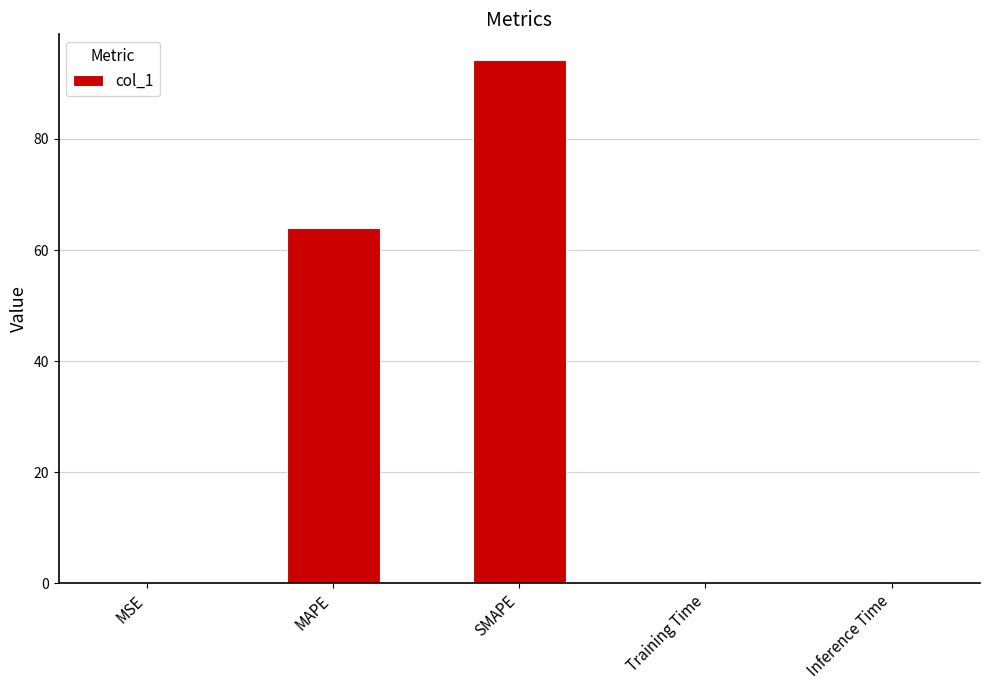

Which has a higher value, MAPE or MSE?

MAPE